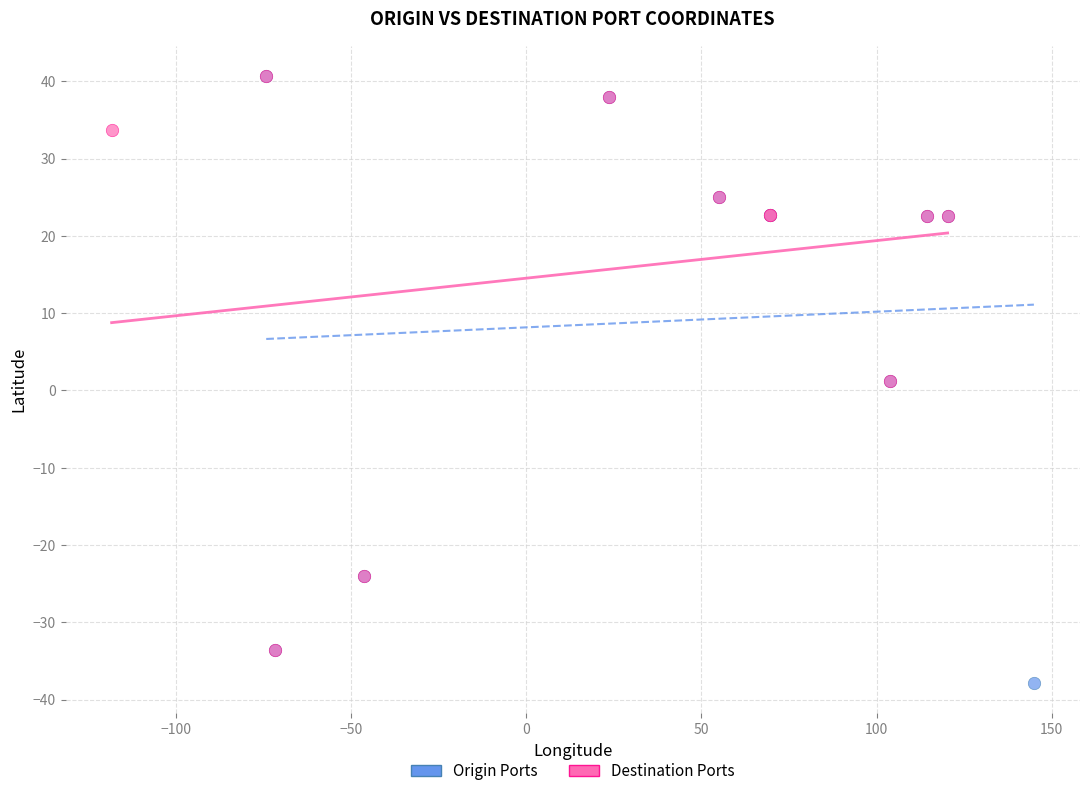

Which series reaches the minimum Y coordinate?

Origin Ports